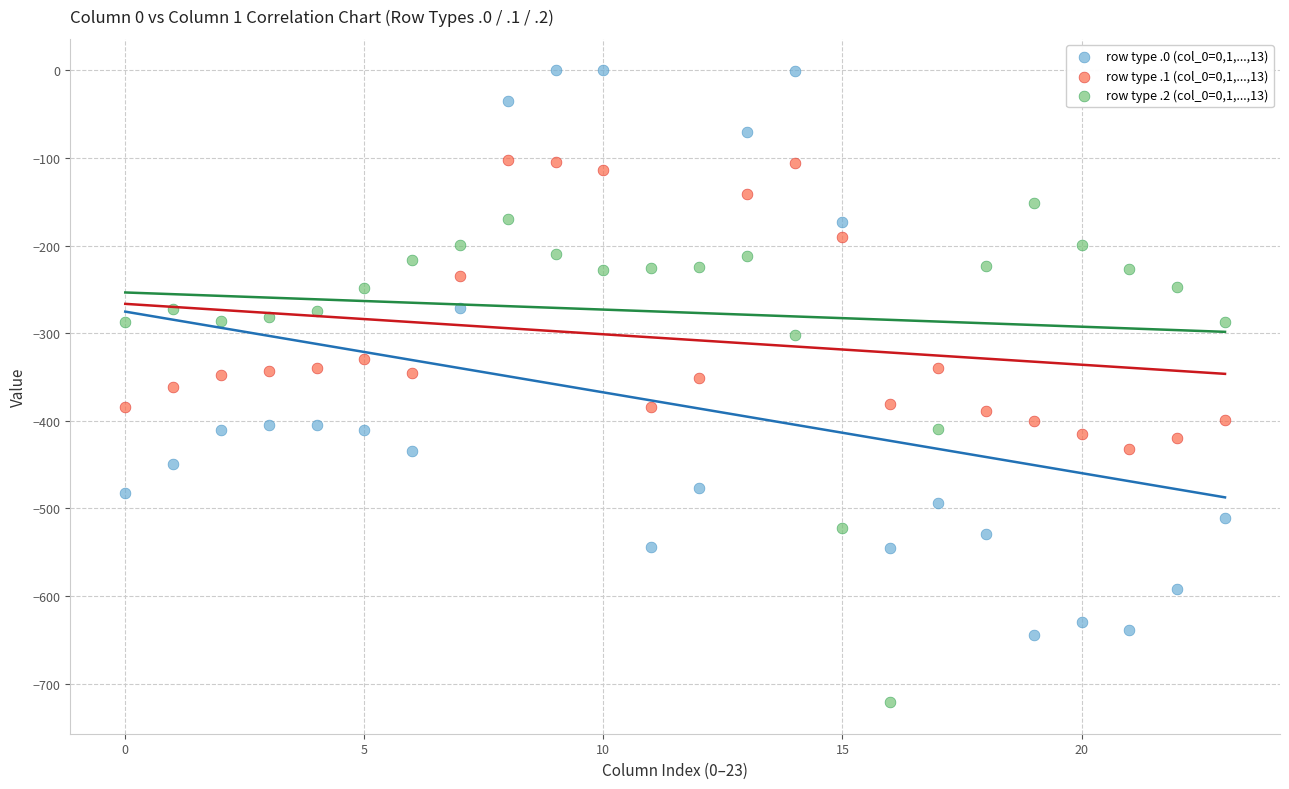

Which series contains the lowest Y value?

row type .2 (col_0=0,1,...,13)